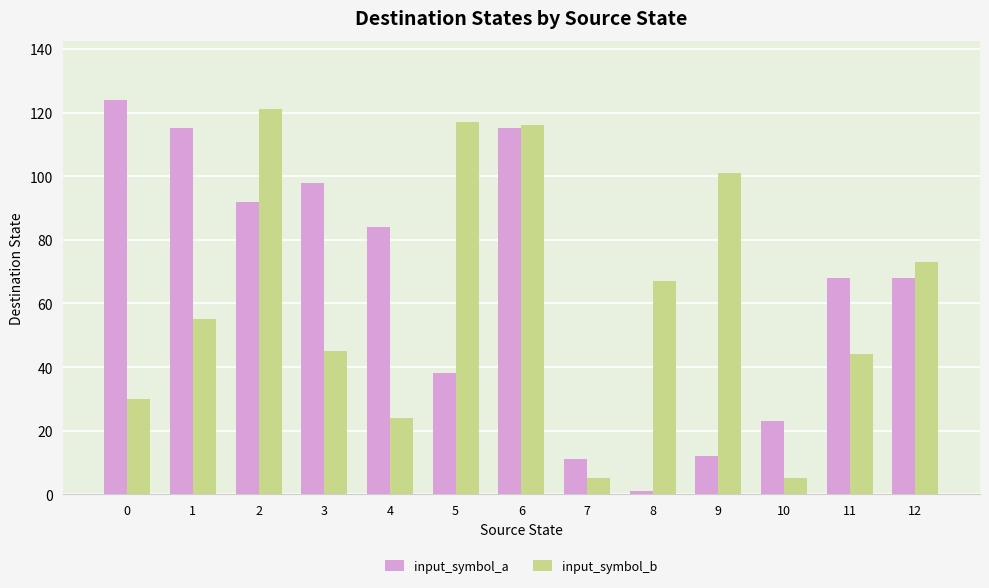

At how many categories does at least one series exceed 39?

11